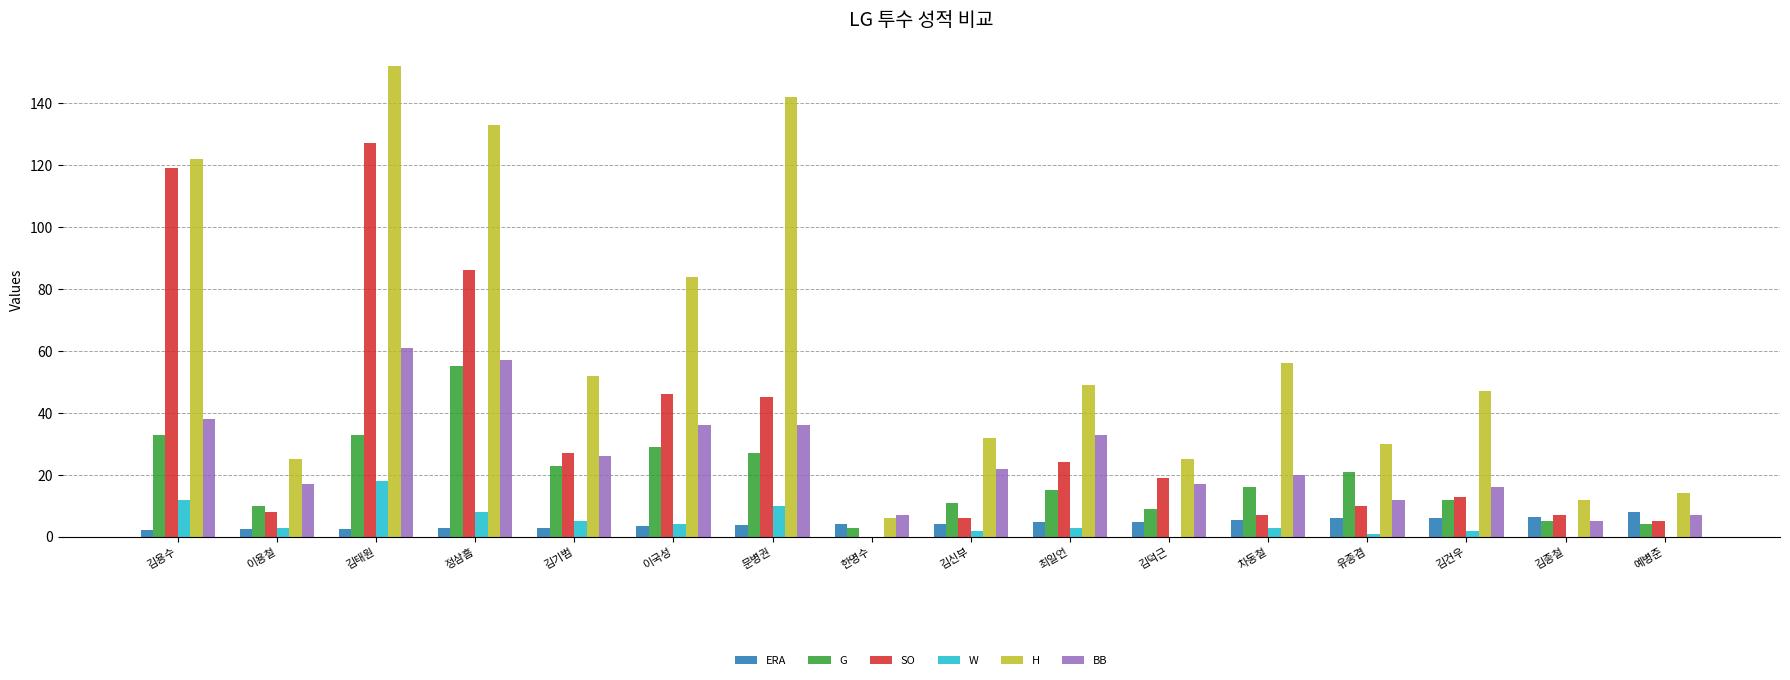

What is the greatest value displayed?

152.0